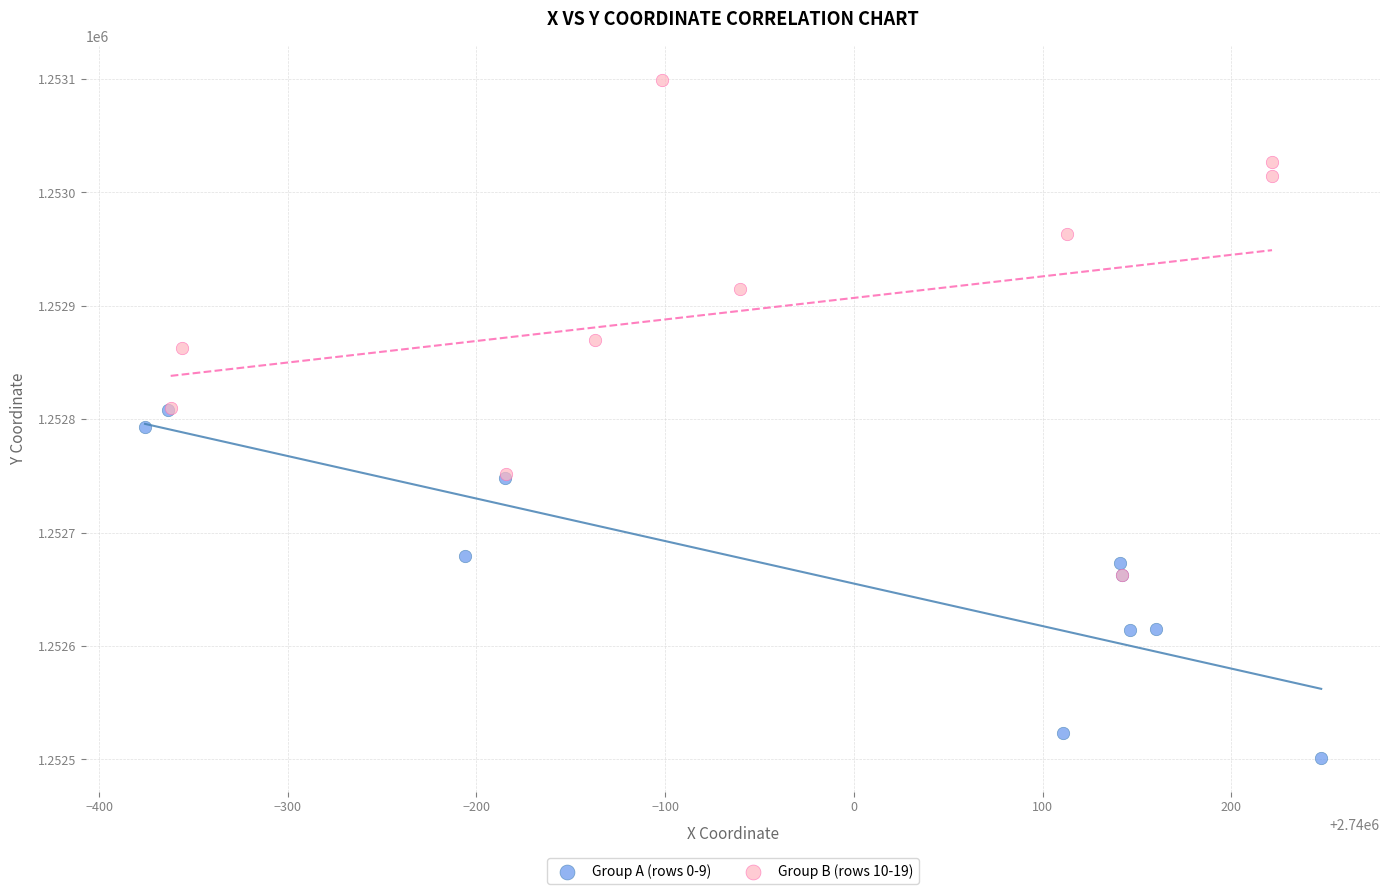

Which series has the widest spread of Y values?

Group B (rows 10-19)